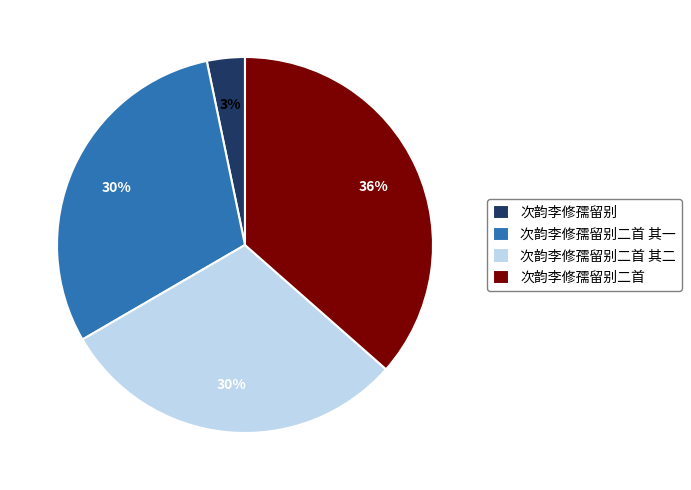

Is it true that 次韵李修孺留别二首 其二 is 30% of the pie?

True